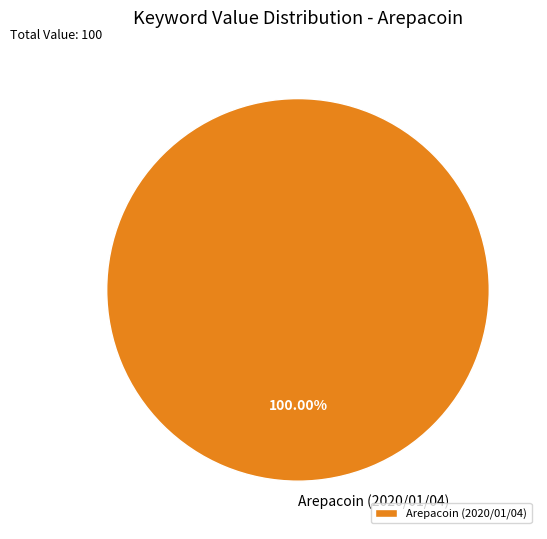

Does any single category account for the majority?

Yes